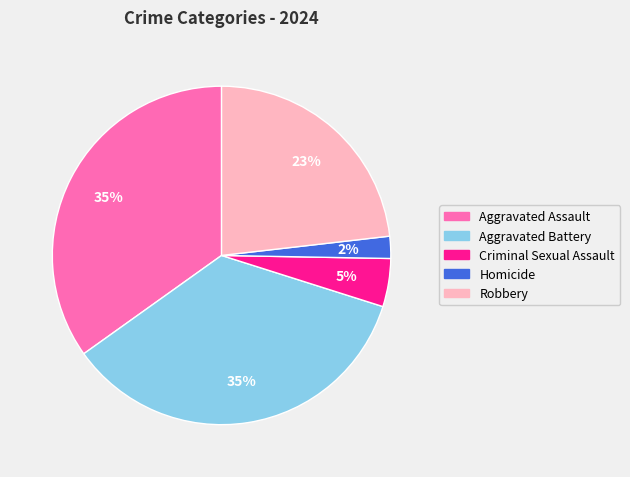

To the nearest percent, what is the combined percentage of Criminal Sexual Assault and Aggravated Battery?

40%